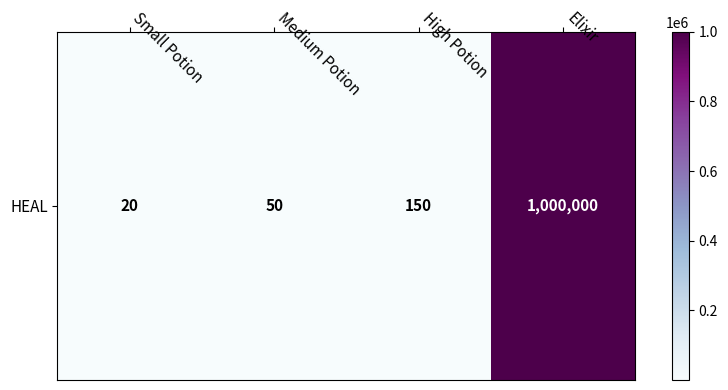

What is the ratio of the value at Small Potion to the value at High Potion?

0.1